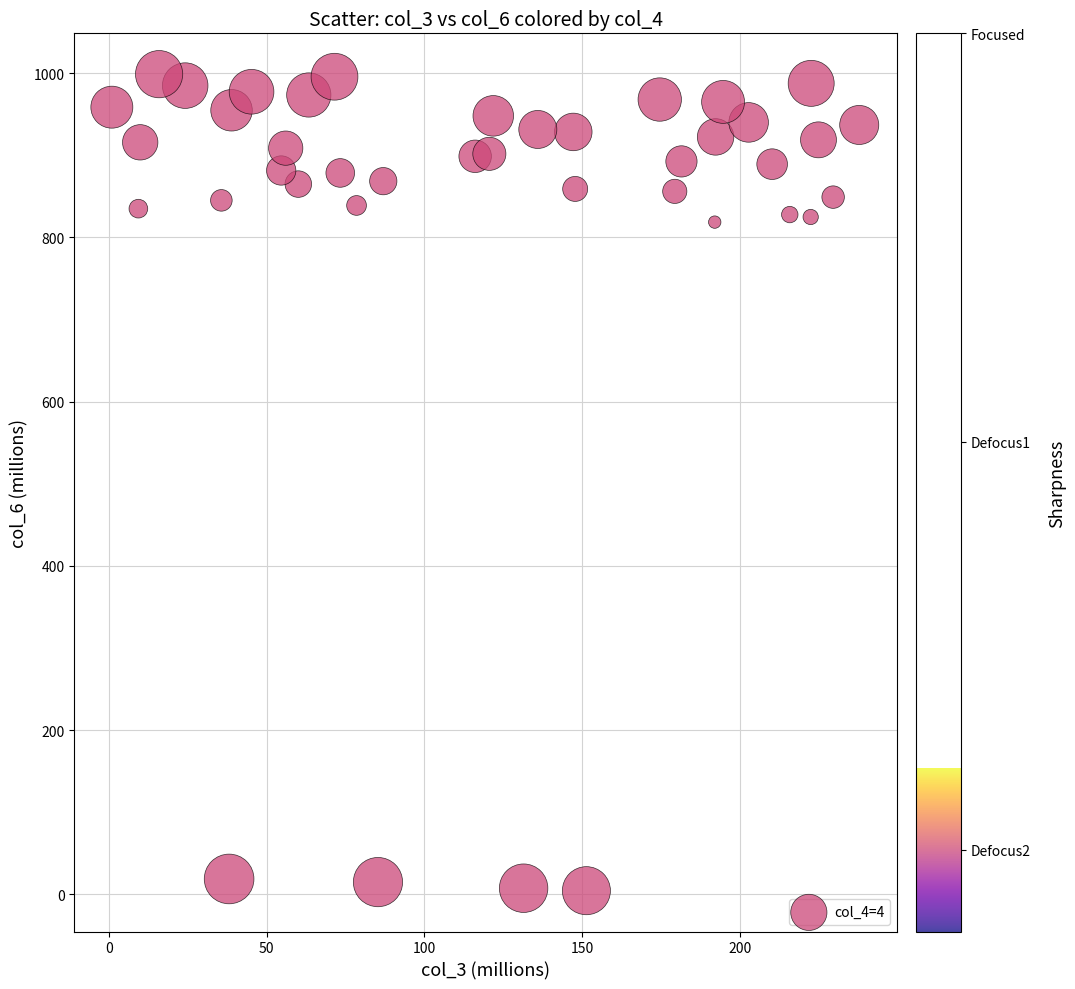

What is the range of Y values (max minus min)?

994.5